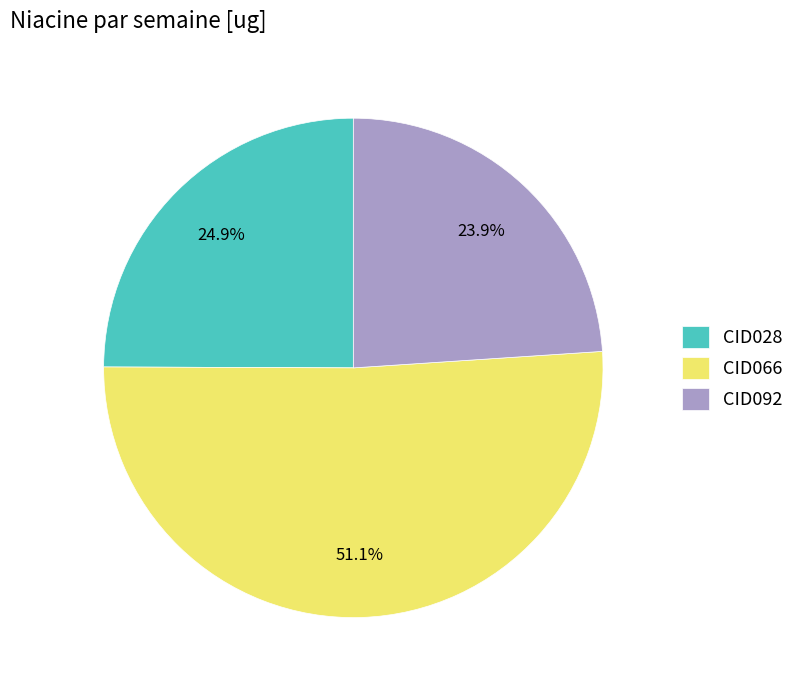

To the nearest percent, what is the difference between the CID028 and CID092 slice percentages?

1%